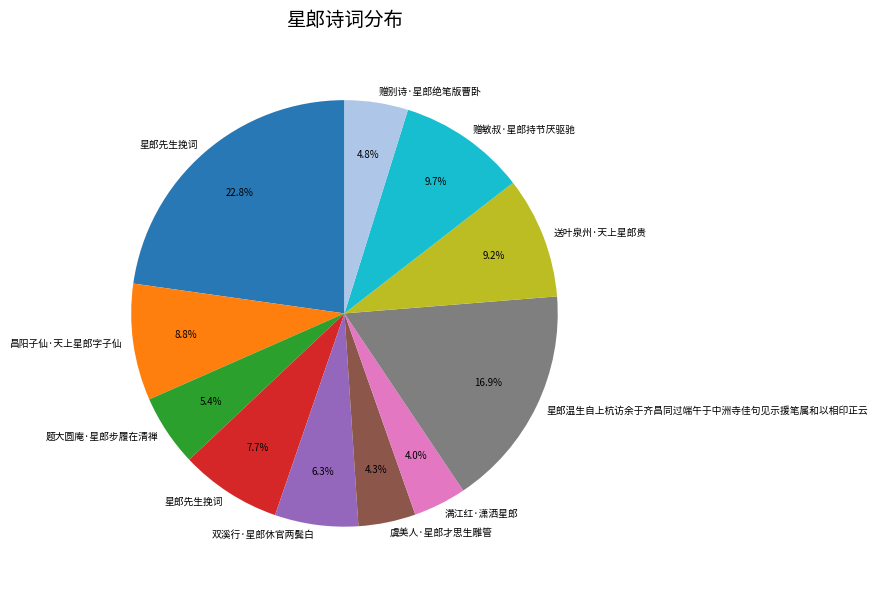

Is there any slice that represents more than half of the pie?

No